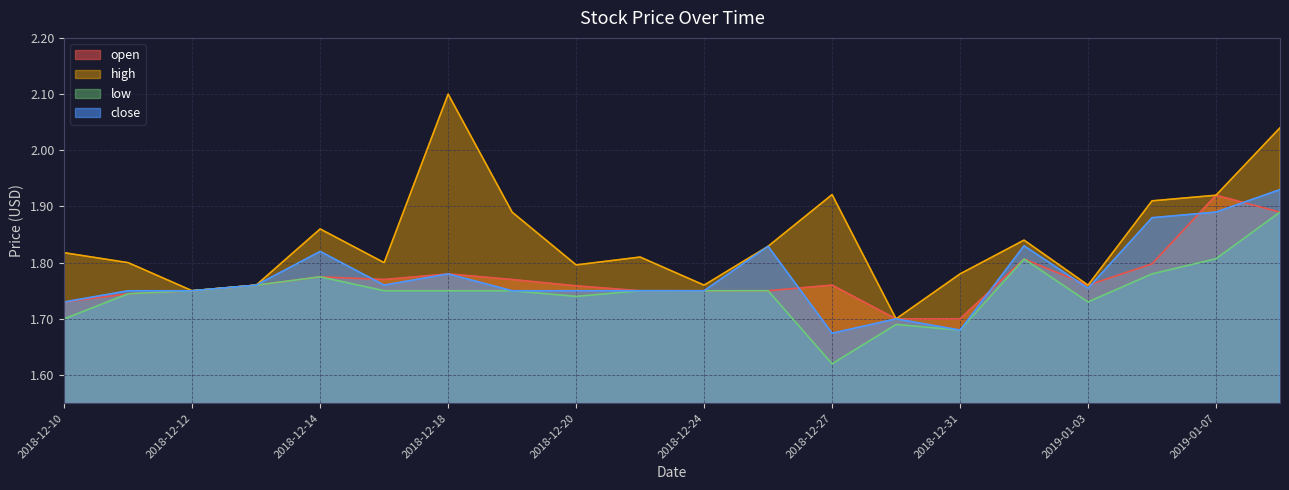

At which category does the chart reach its minimum across all series?

2018-12-27